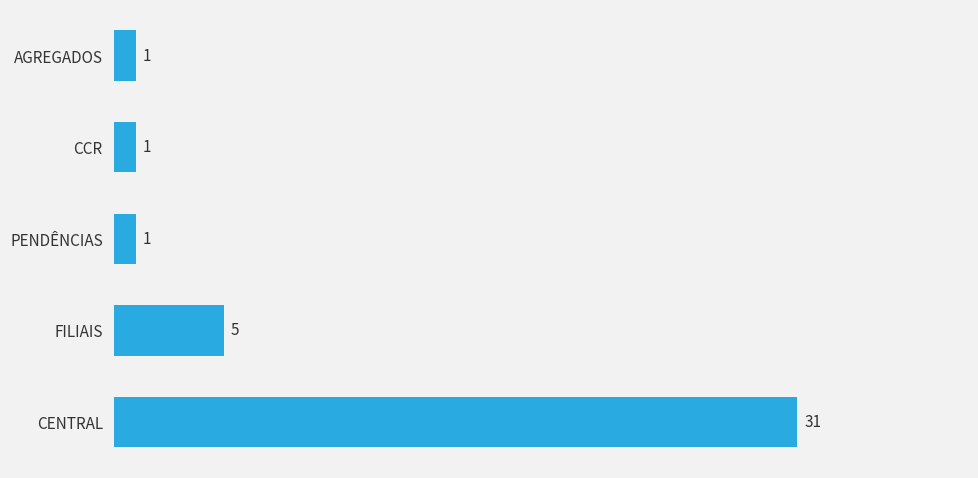

What is the greatest value displayed?

31